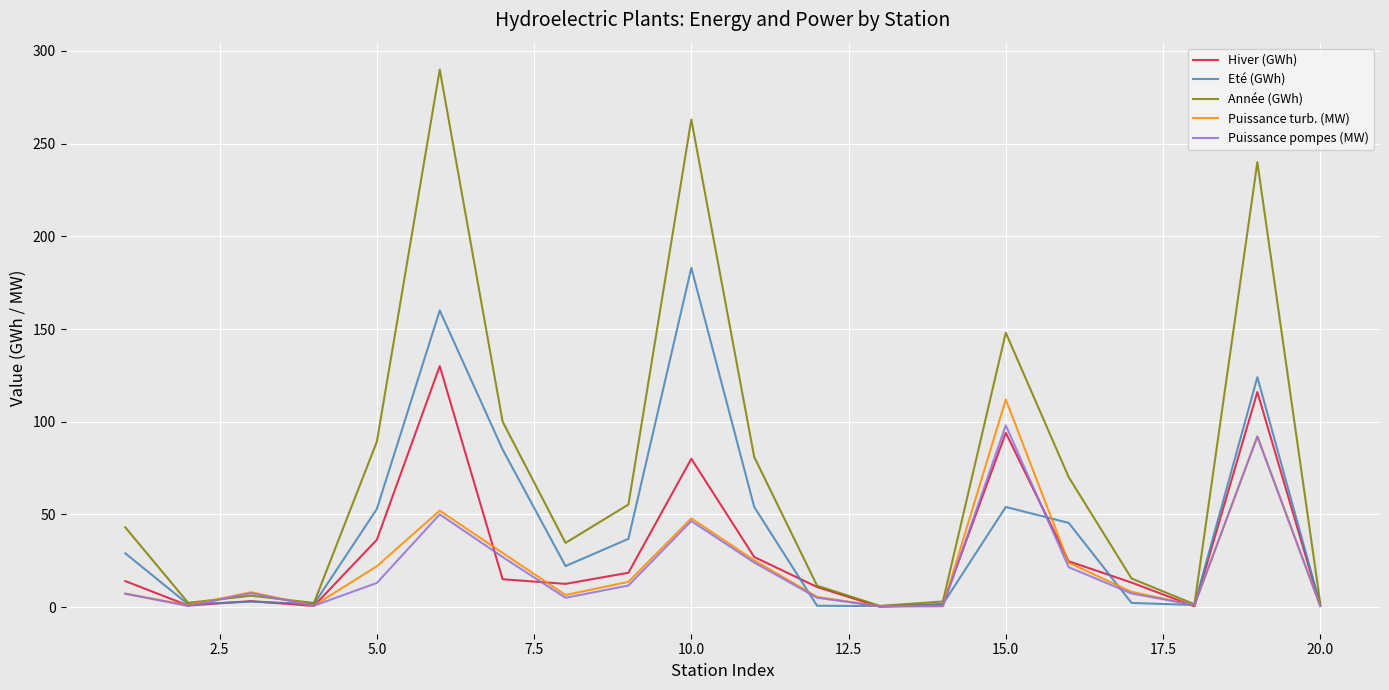

Which series has the widest spread of values?

Année (GWh)